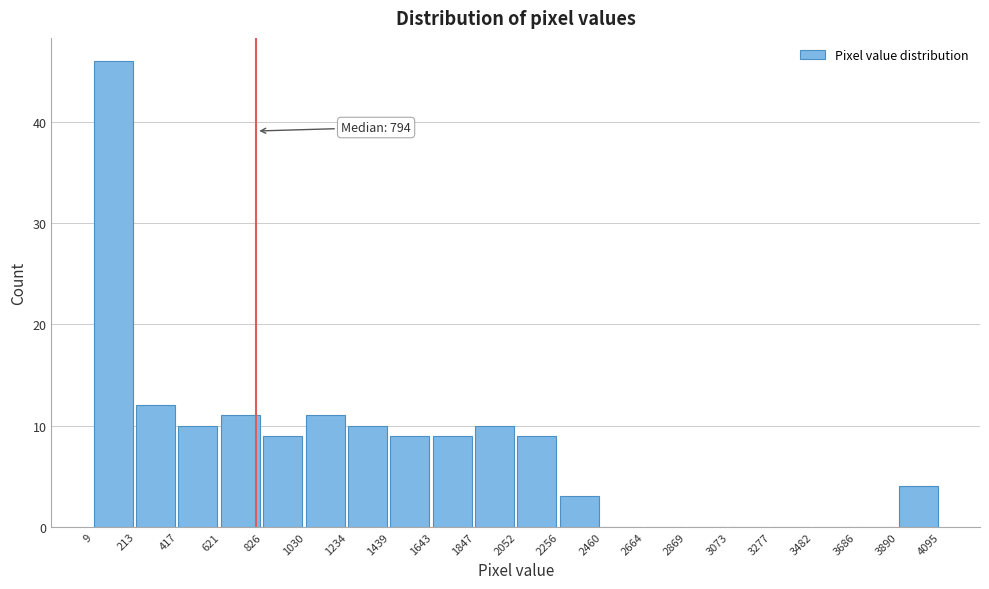

Over which range of the x-axis is the bar tallest?

9 to 213